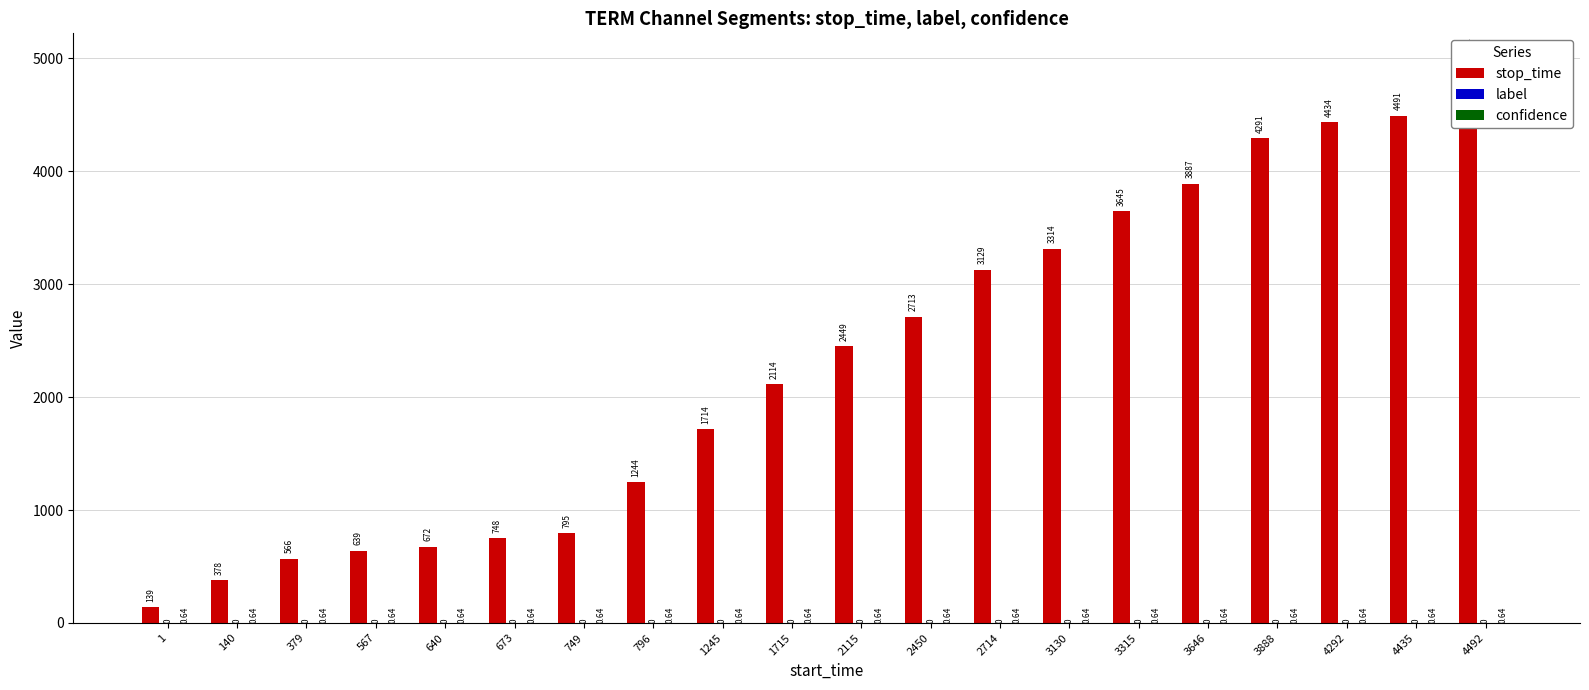

The value of label at 2115 is 0.0. True or false?

True